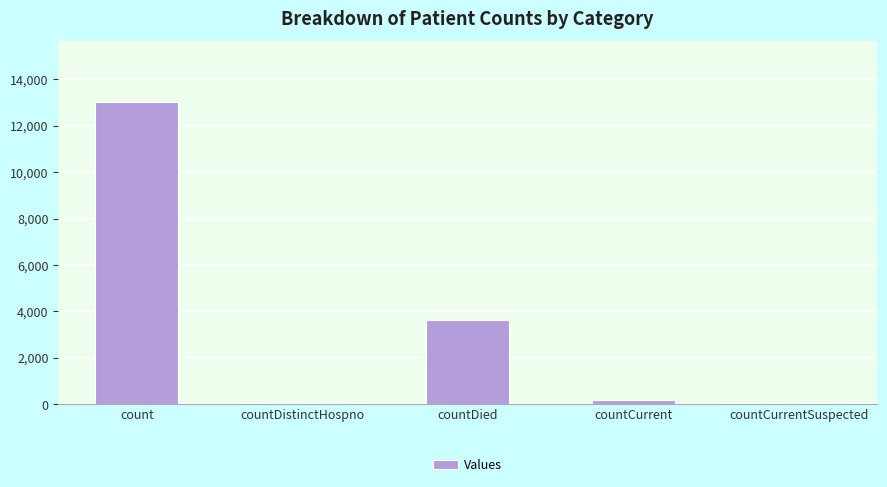

What is the maximum value shown in the chart?

13030